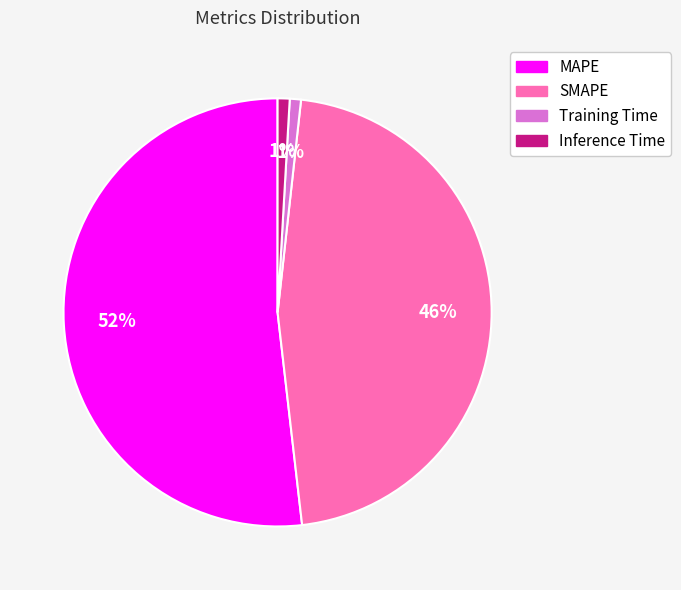

To the nearest percent, what is the average slice percentage?

25%